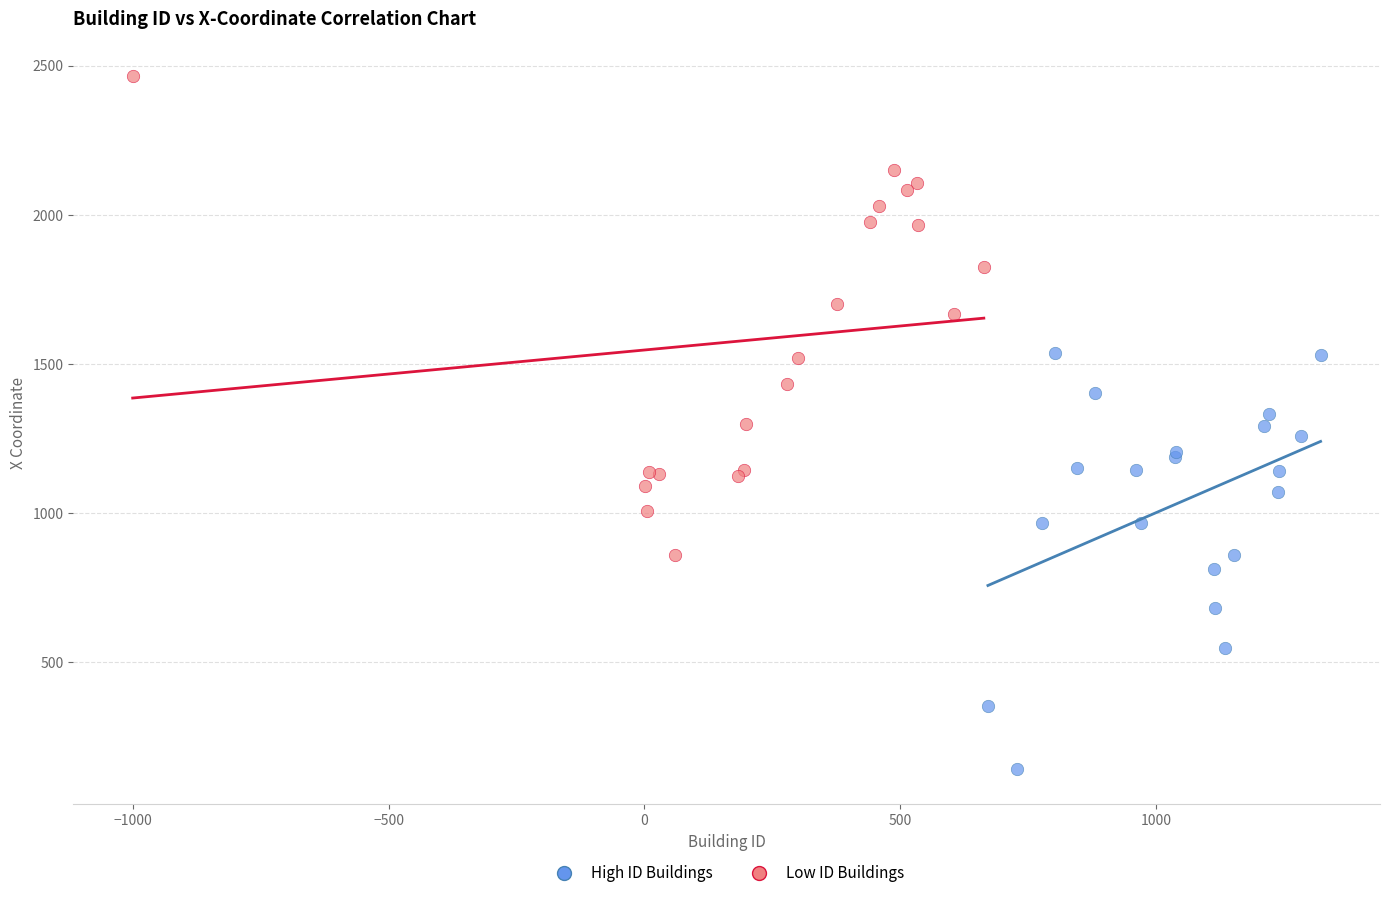

Which series reaches the maximum Y coordinate?

Low ID Buildings